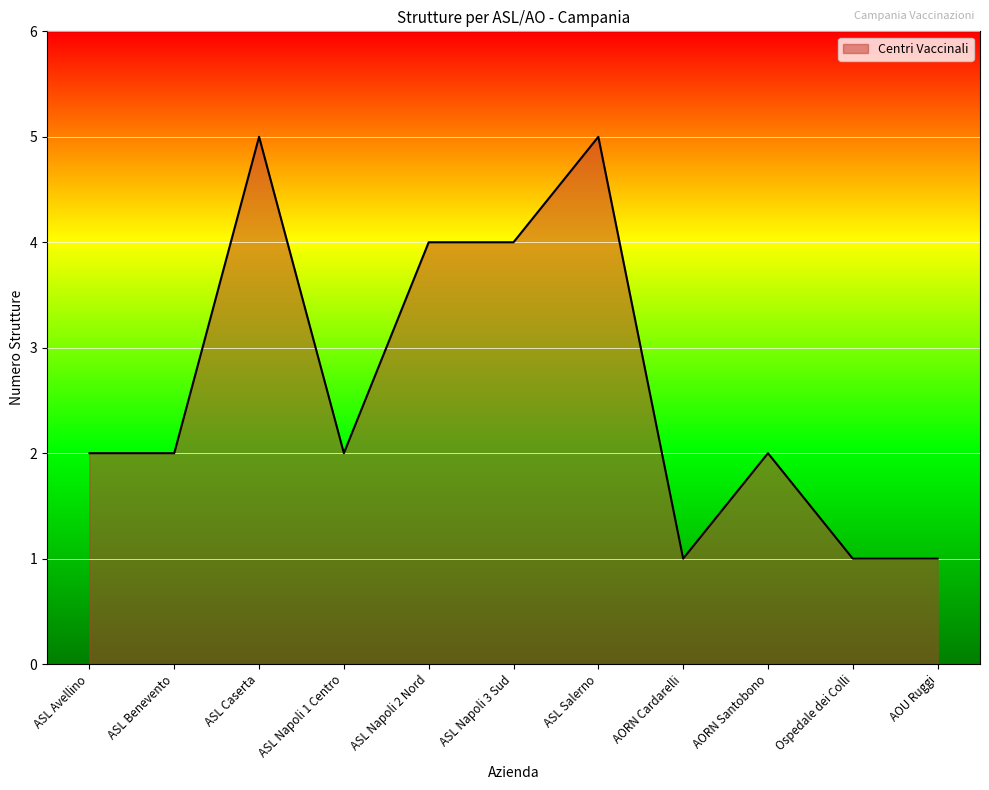

True or false: the data has more than 2 interior local peaks.

True